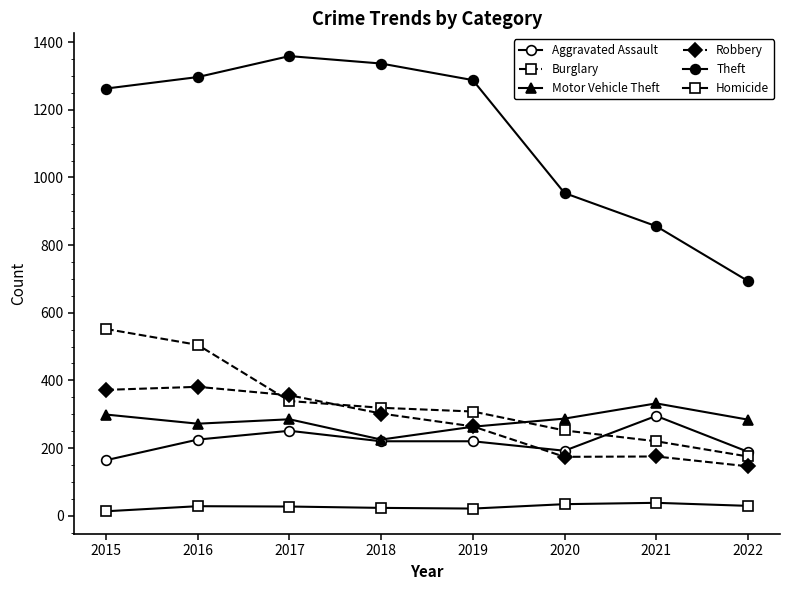

Is this an area chart (filled region under the line)?

No